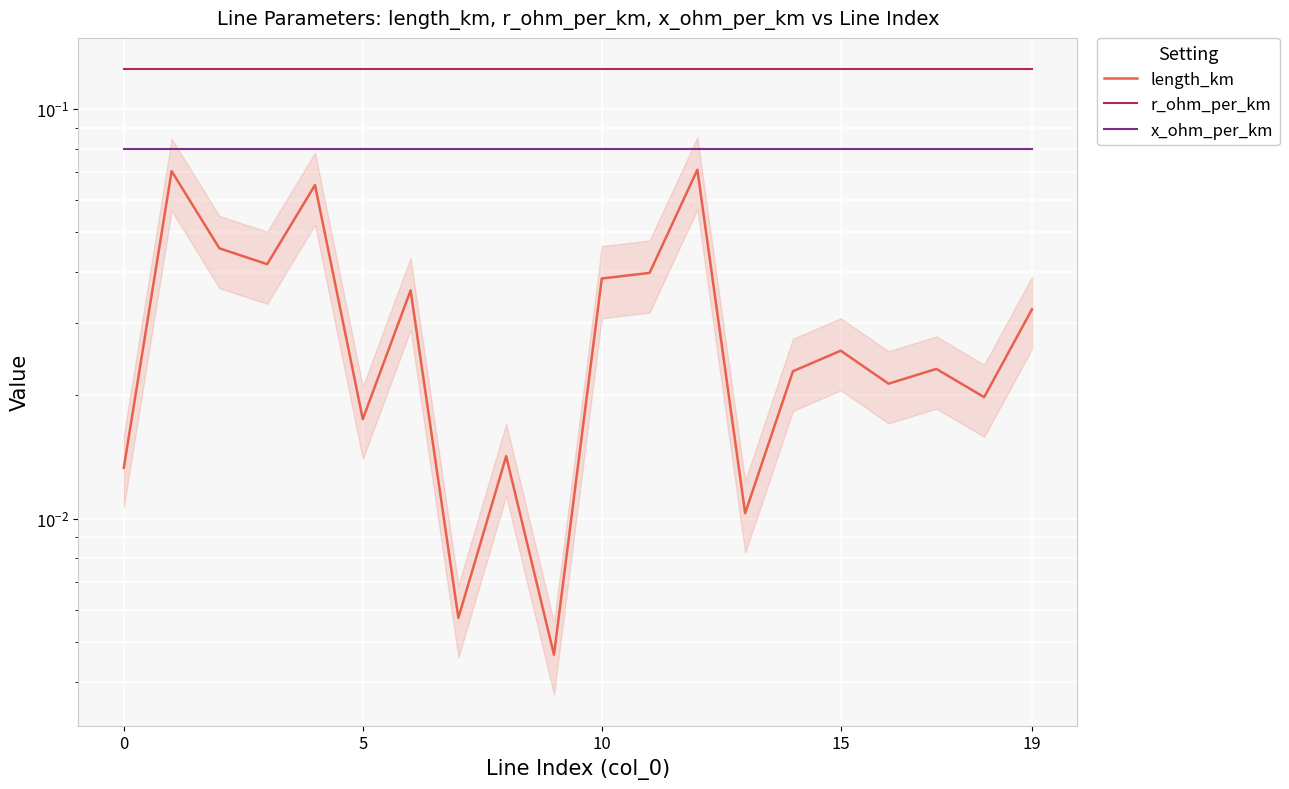

What is the average value of the x_ohm_per_km series?

0.1